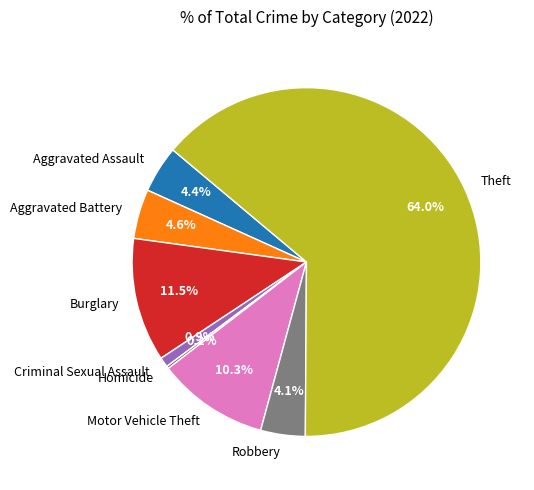

Which slice is the largest?

Theft